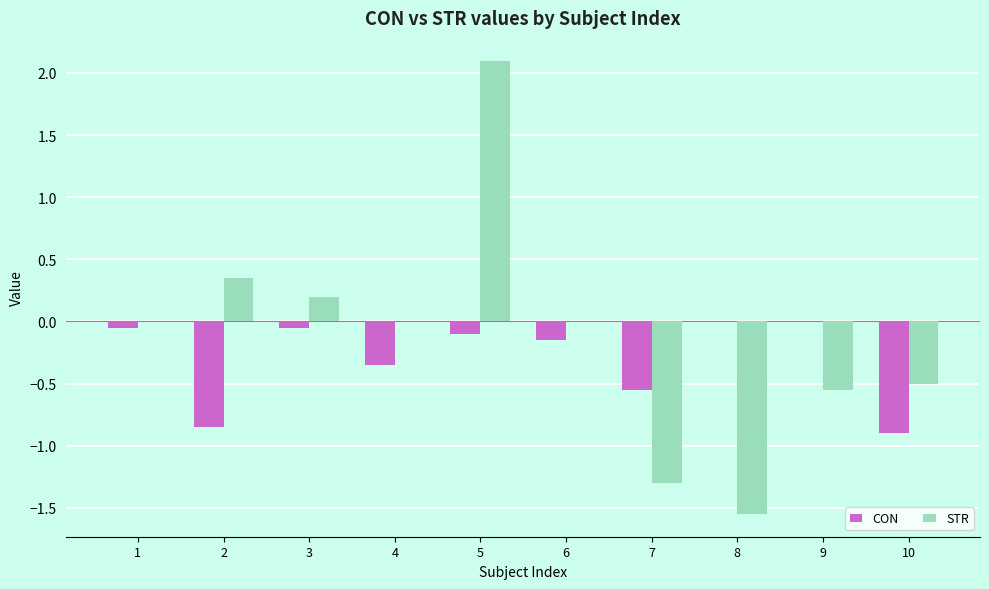

Between 8 and 9, which series saw the biggest shift?

STR